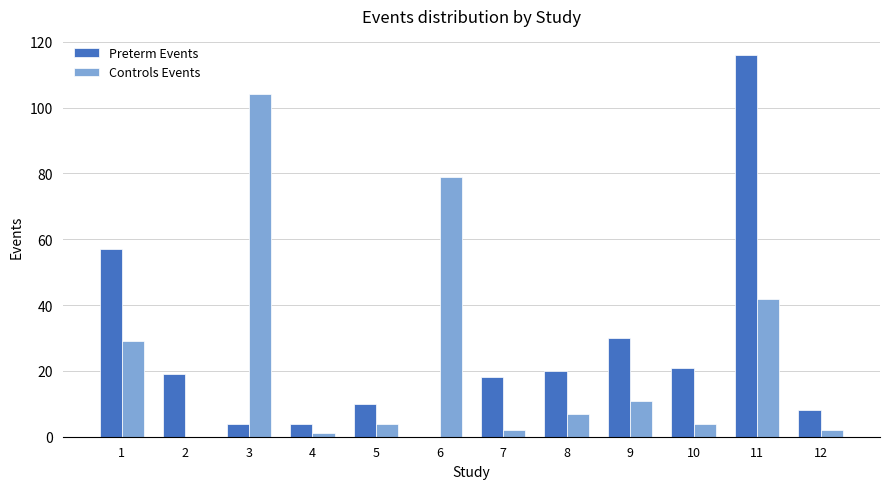

What are all the series names shown in the legend?

Preterm Events, Controls Events